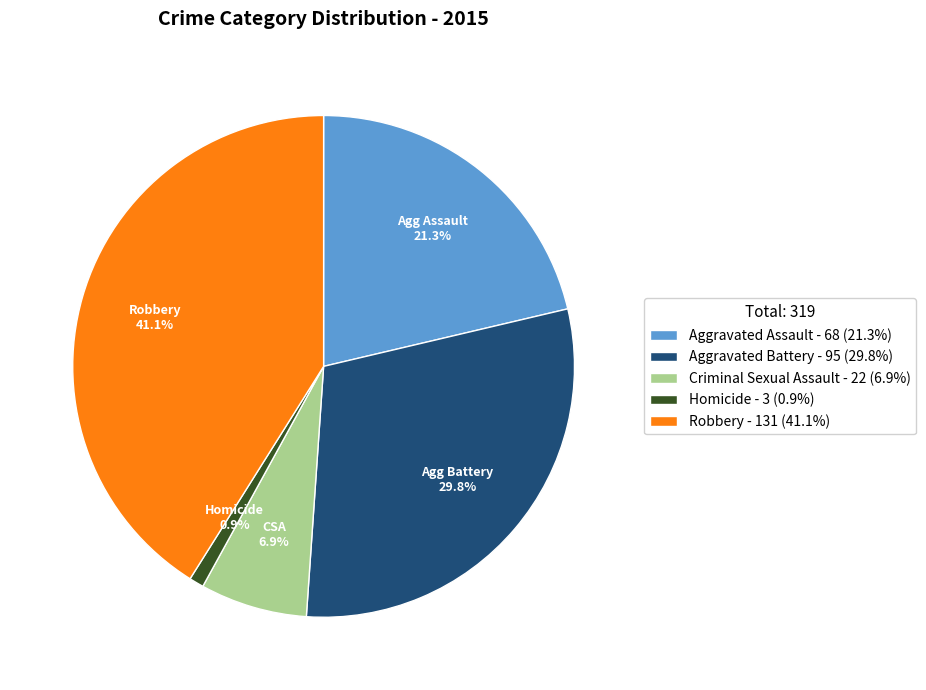

How many segments does this pie chart have?

5